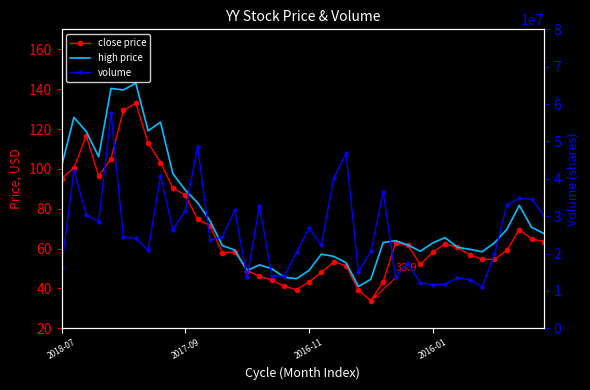

Which category has the lowest value in the high price series?

24